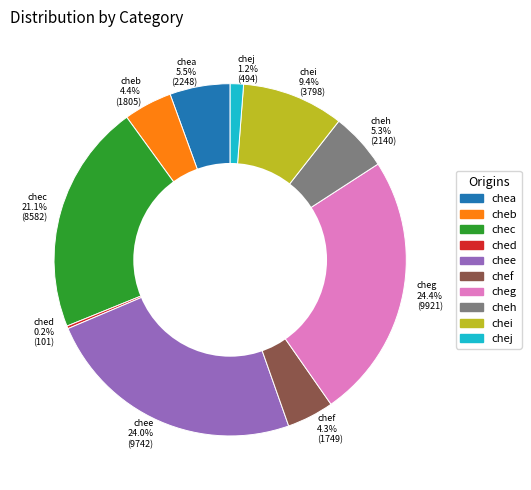

Approximately how many times larger is the value at chej compared to chef?

0.3